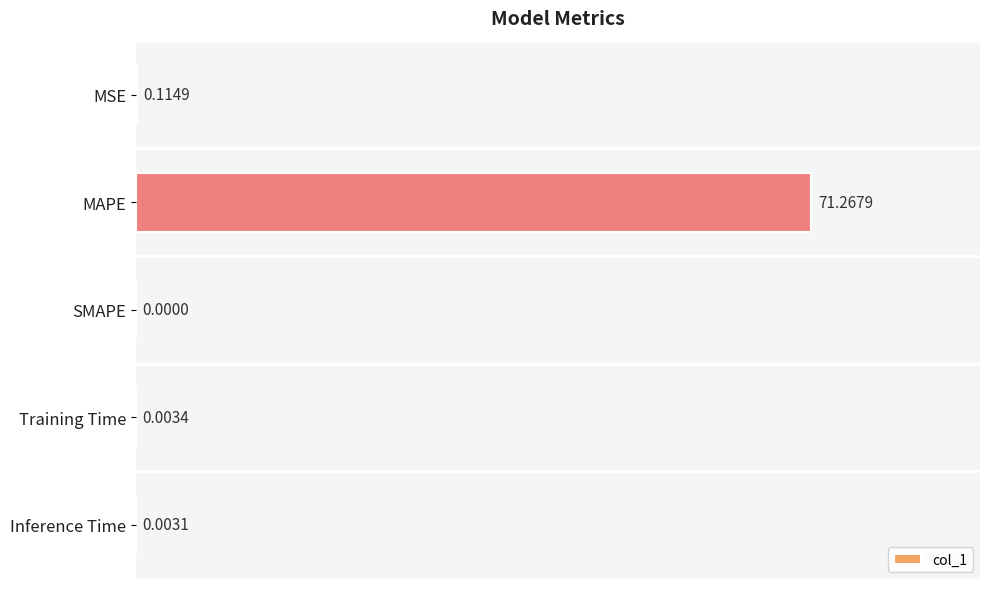

Between SMAPE and Training Time, which is larger?

Training Time